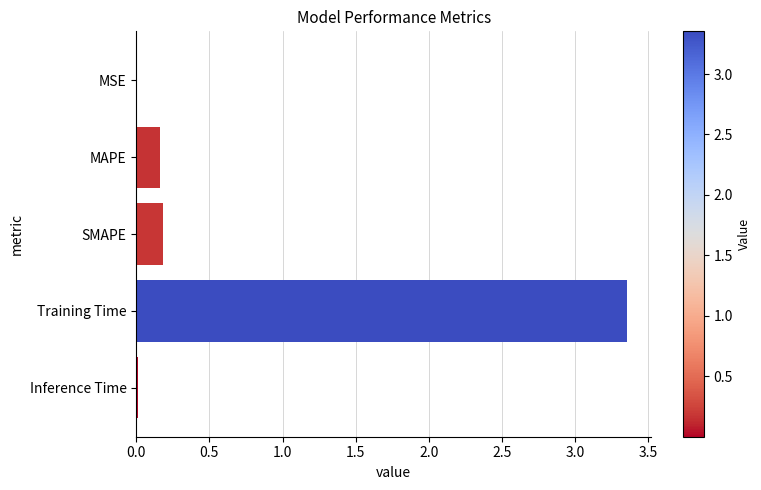

Is it true that the value at MAPE is 0.2?

True